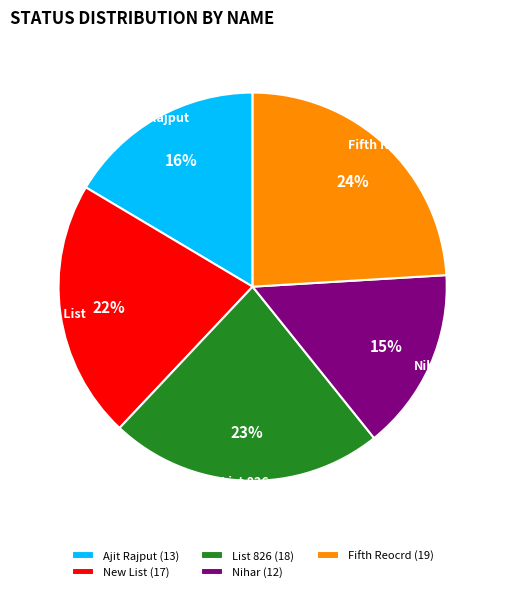

To the nearest percent, what is the difference between the largest and smallest slice percentages?

9%